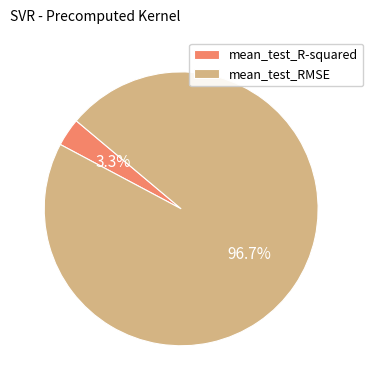

How many slices are in this pie chart?

2